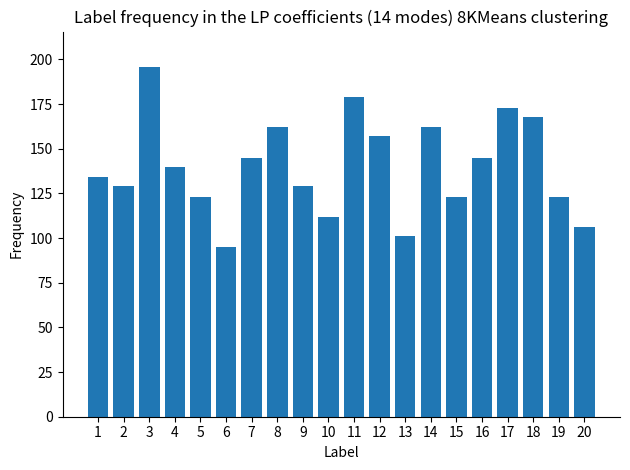

How many values are below 140?

10